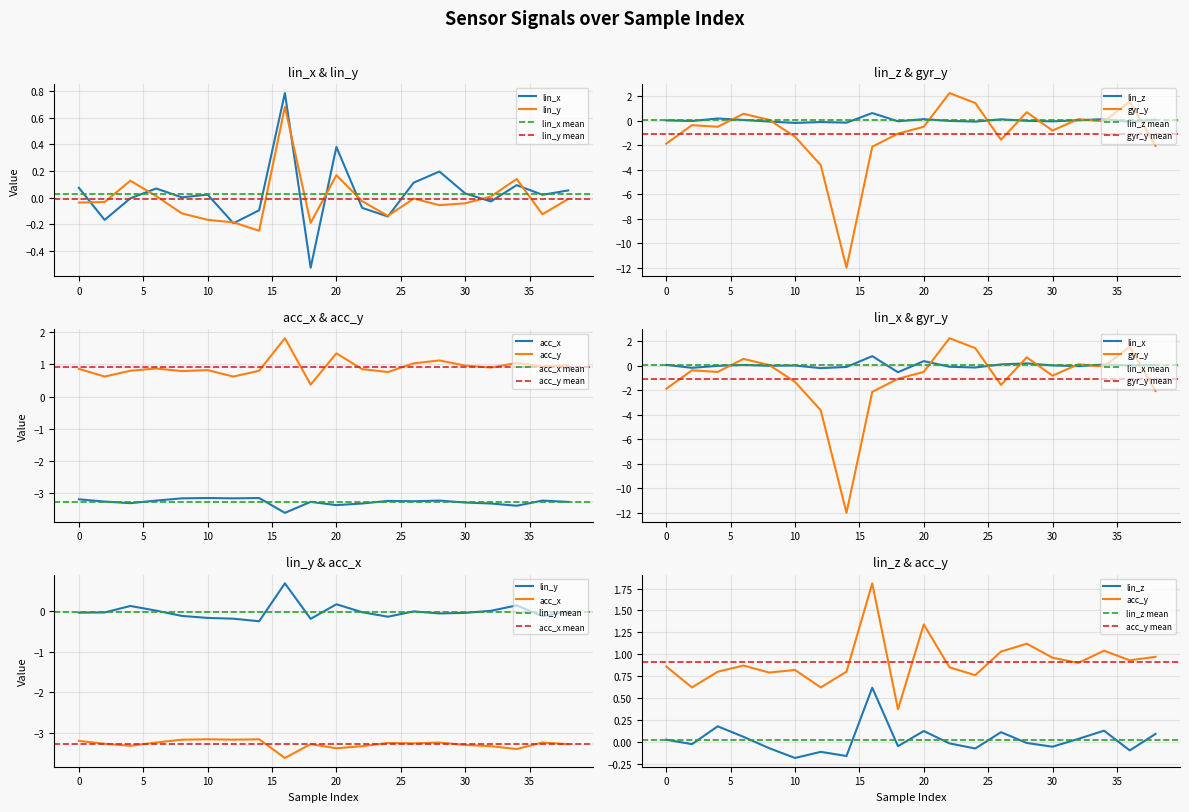

What is the value of the acc_y point at the 10th from the left?

0.4